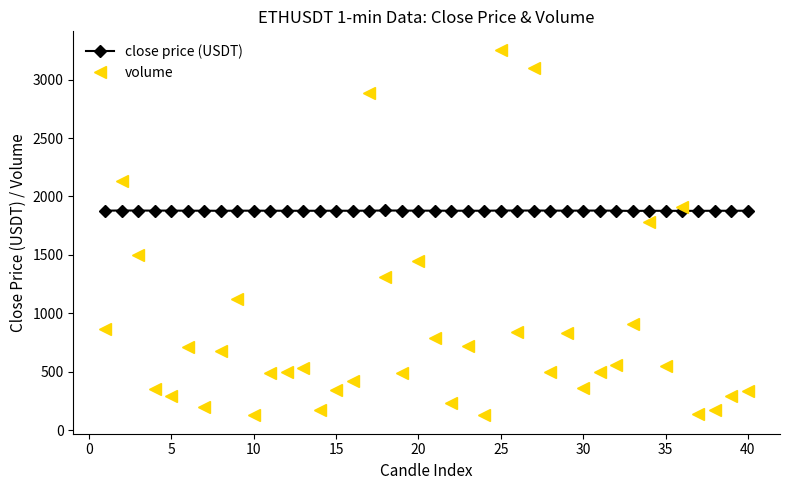

How many values in the volume series are below 549?

20